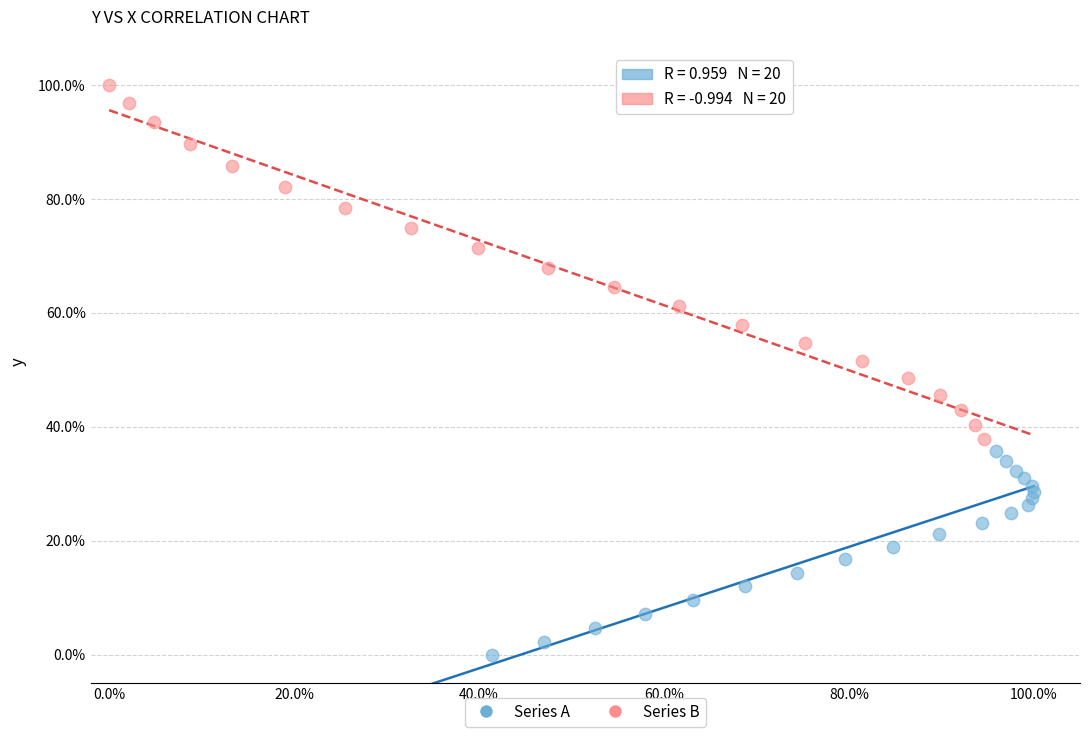

Which series has the largest Y range (max minus min)?

Series B